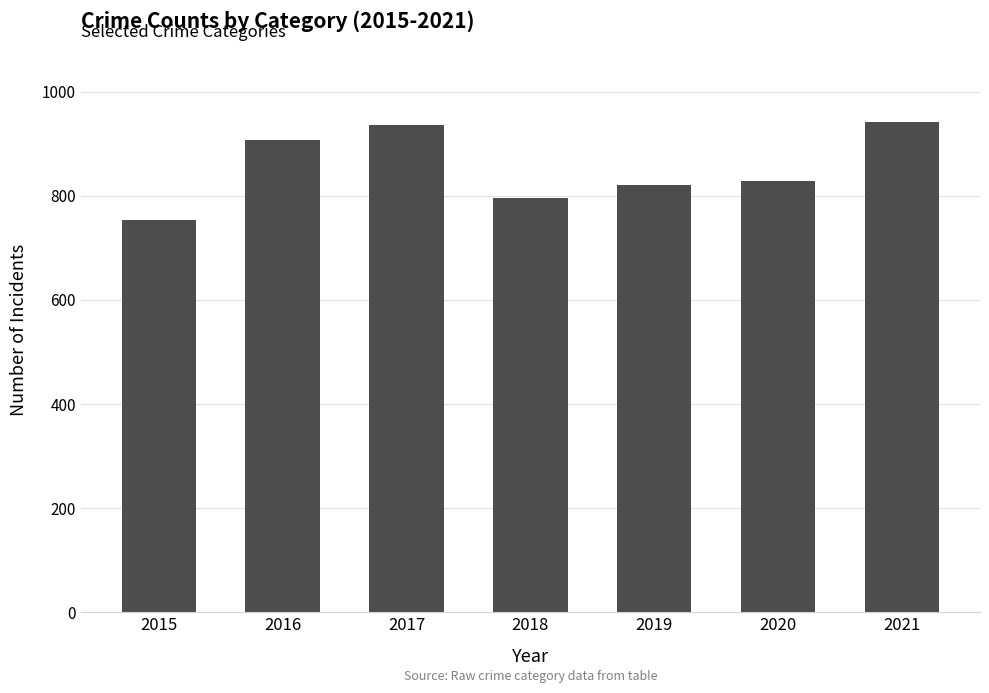

How many bars are there in total?

7